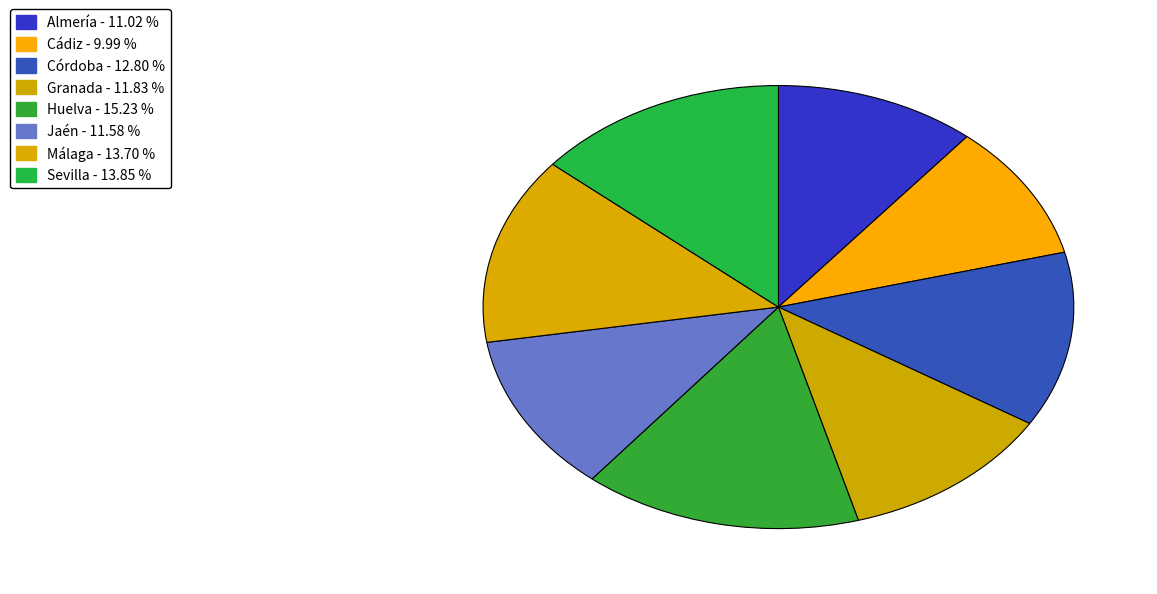

What is the total percentage of Cádiz and Sevilla?

23.8%